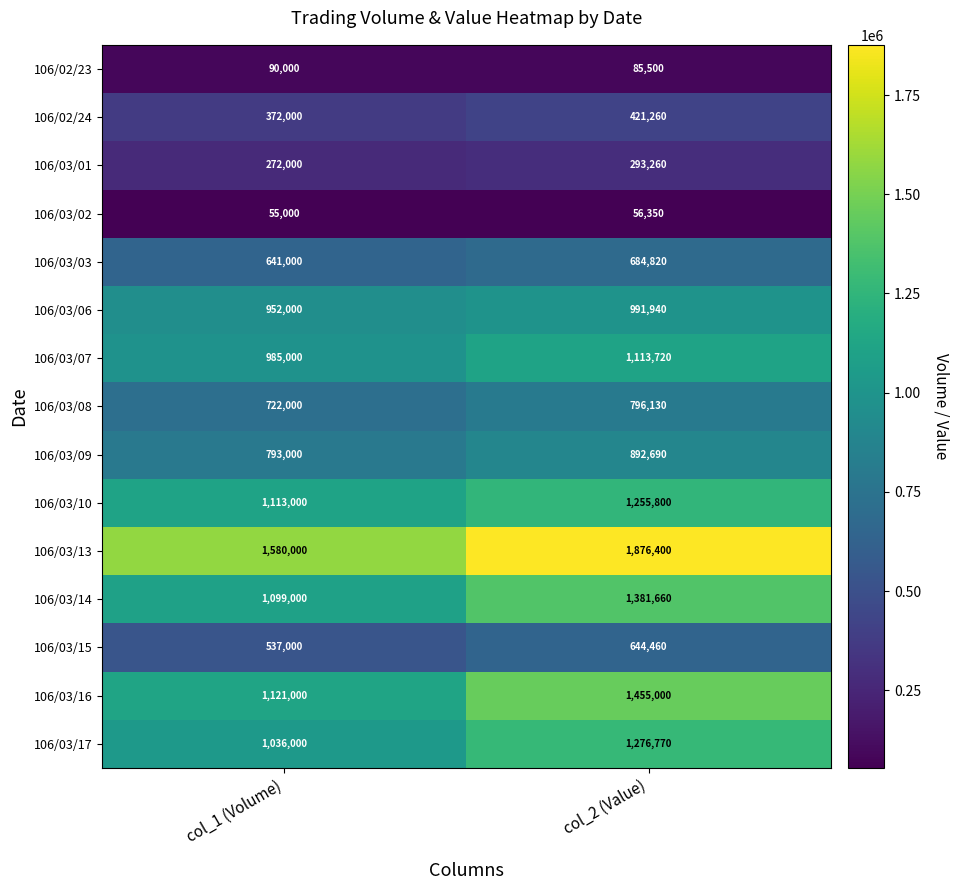

What is the maximum value for 106/03/07?

1113720